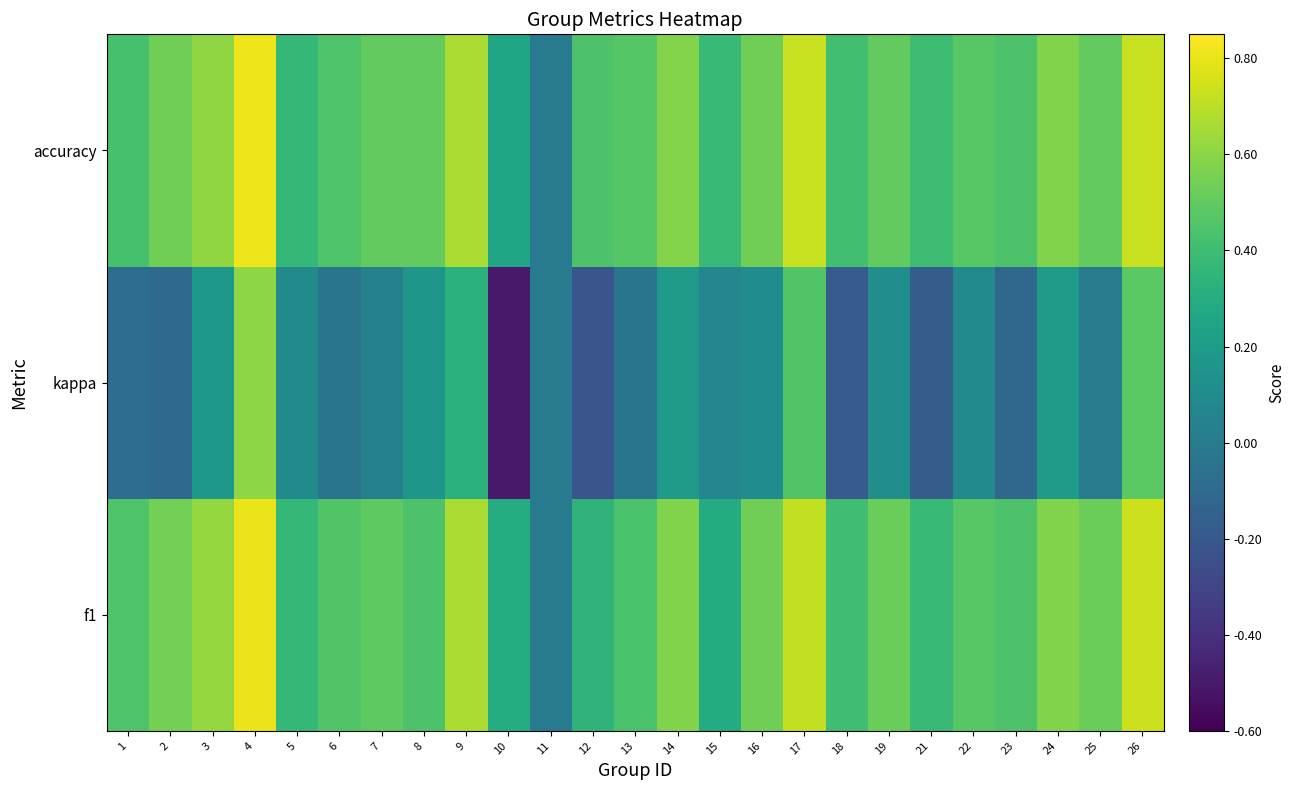

Reading right to left, list all the values displayed in this chart.

f1: 26=0.7	25=0.5	24=0.6	23=0.4	22=0.5	21=0.4	19=0.5	18=0.4	17=0.7	16=0.5	15=0.3	14=0.6	13=0.4	12=0.3	11=0.0	10=0.3	9=0.7	8=0.4	7=0.5	6=0.5	5=0.4	4=0.8	3=0.6	2=0.5	1=0.5
kappa: 26=0.5	25=0.0	24=0.2	23=-0.1	22=0.1	21=-0.2	19=0.1	18=-0.2	17=0.5	16=0.1	15=0.1	14=0.2	13=-0.0	12=-0.2	11=0.0	10=-0.5	9=0.3	8=0.2	7=0.0	6=-0.0	5=0.1	4=0.6	3=0.2	2=-0.1	1=-0.1
accuracy: 26=0.7	25=0.5	24=0.6	23=0.4	22=0.5	21=0.4	19=0.5	18=0.4	17=0.7	16=0.5	15=0.4	14=0.6	13=0.5	12=0.4	11=0.0	10=0.2	9=0.7	8=0.5	7=0.5	6=0.5	5=0.4	4=0.8	3=0.6	2=0.5	1=0.4